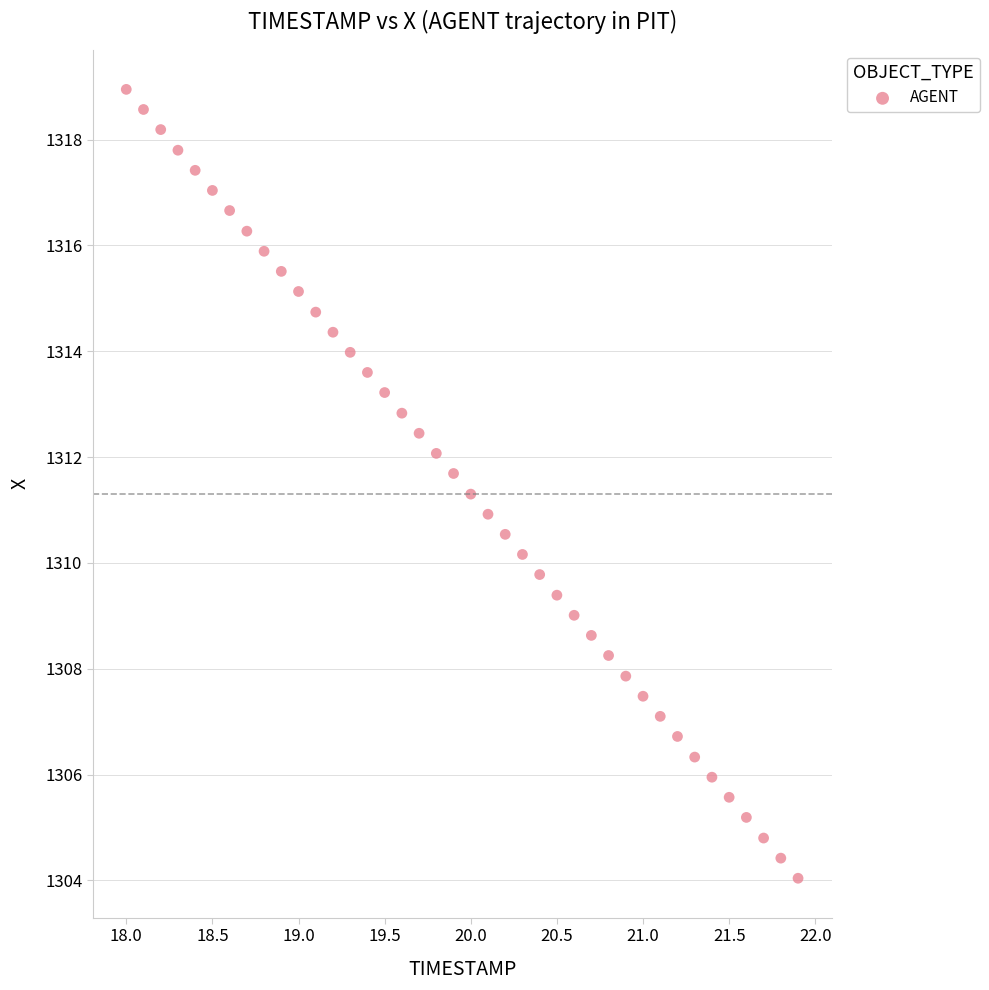

What is the range of X values (max minus min)?

3.9